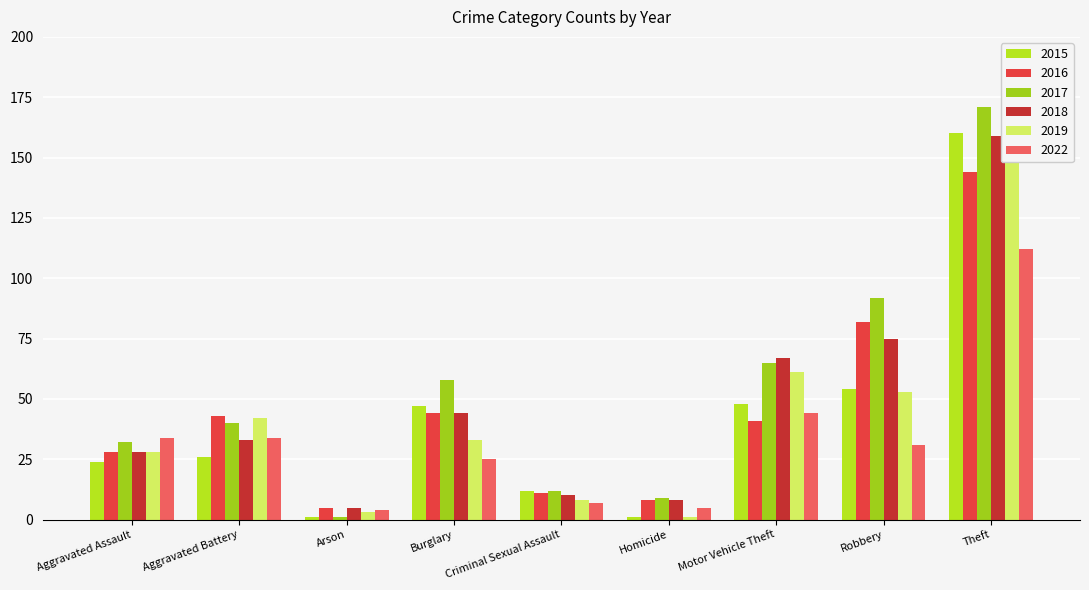

Where is 2018 nearest to the value 82?

Robbery